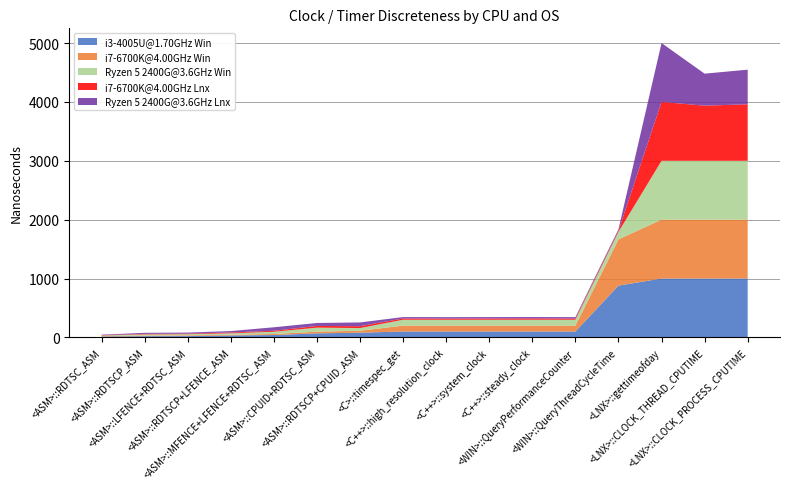

Reading left to right, transcribe all the data shown in this chart.

i3-4005U@1.70GHz Win: 14.2	21.2	22.4	33.6	40.7	68.4	80.1	100.0	100.0	100.0	100.0	100.0	880.0	1000.0	1000.0	1000.0
i7-6700K@4.00GHz Win: 6.3	9.5	12.3	12.3	17.1	29.3	32.6	100.0	100.0	100.0	100.0	100.0	785.0	1000.0	1000.0	1000.0
Ryzen 5 2400G@3.6GHz Win: 12.0	20.0	20.0	24.0	38.0	68.0	46.0	100.0	100.0	100.0	100.0	100.0	128.0	1000.0	1000.0	1000.0
i7-6700K@4.00GHz Lnx: 6.2	9.0	9.2	13.8	16.3	29.2	31.6	21.6	20.4	21.2	22.4	20.2	20.2	1000.0	936.0	960.0
Ryzen 5 2400G@3.6GHz Lnx: 8.0	18.0	18.0	24.0	60.0	50.0	64.0	24.0	24.0	24.0	24.0	24.0	24.0	1000.0	544.0	588.0